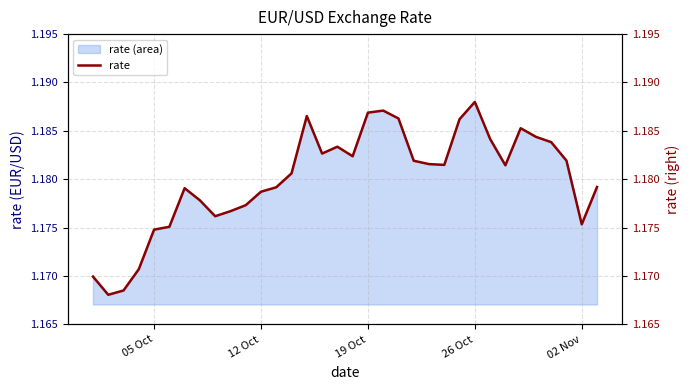

How many distinct data groups are displayed?

1